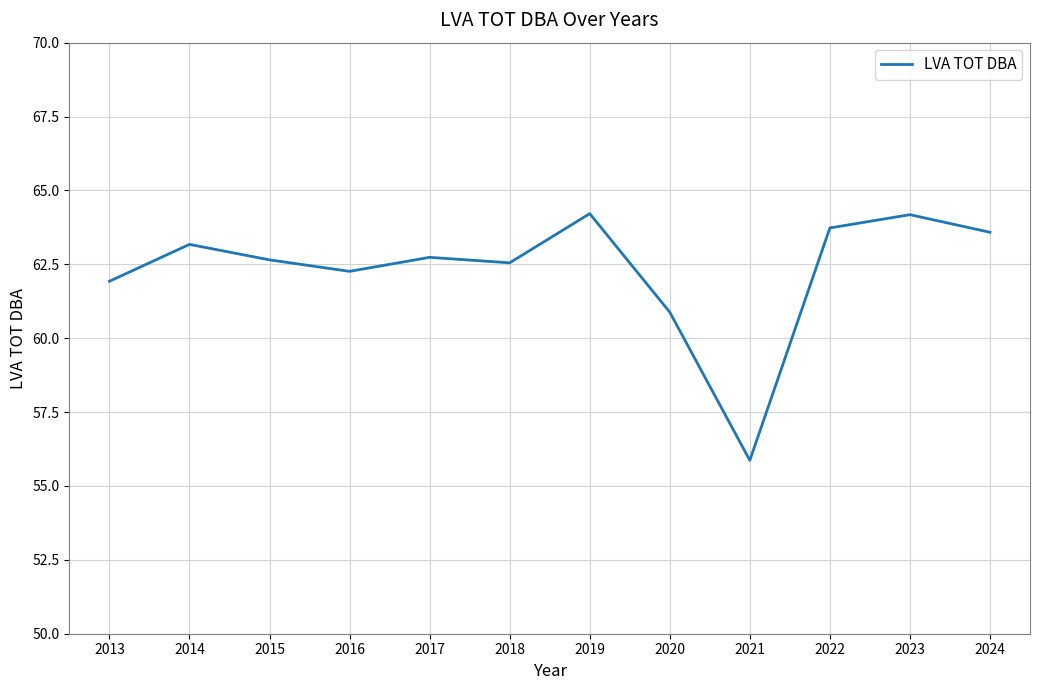

What is the greatest value displayed?

64.2